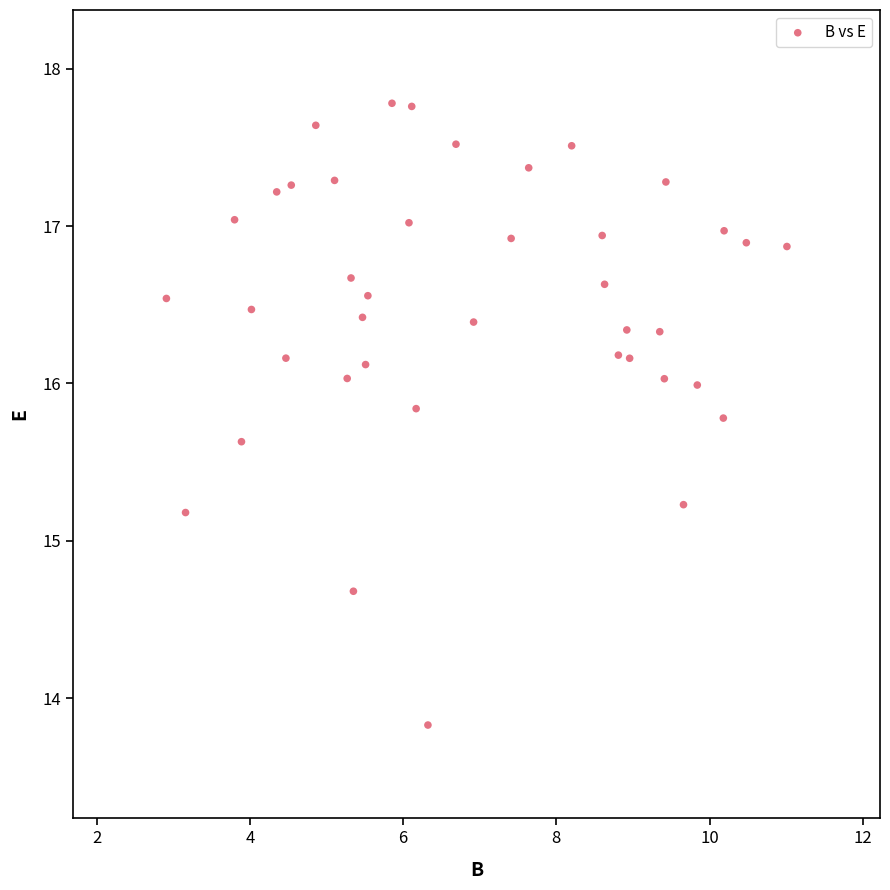

What is the range of X values (max minus min)?

8.1